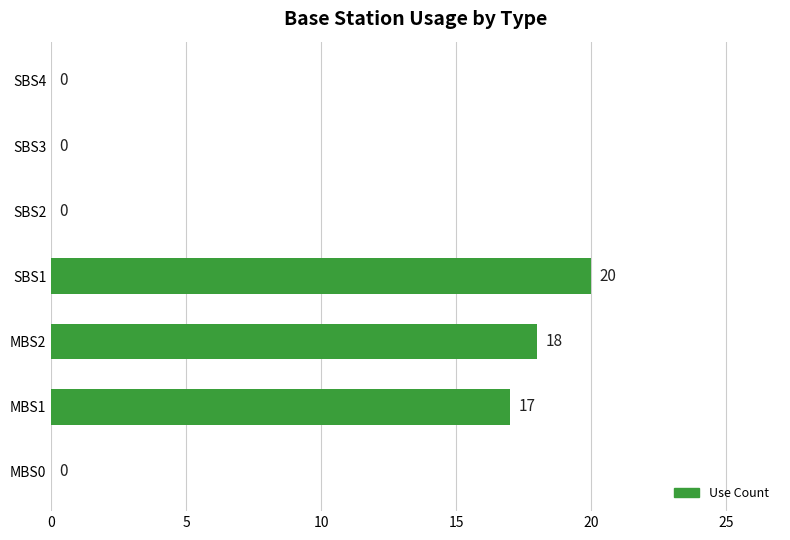

Reading bottom to top, list all the values displayed in this chart.

MBS0=0	MBS1=17	MBS2=18	SBS1=20	SBS2=0	SBS3=0	SBS4=0